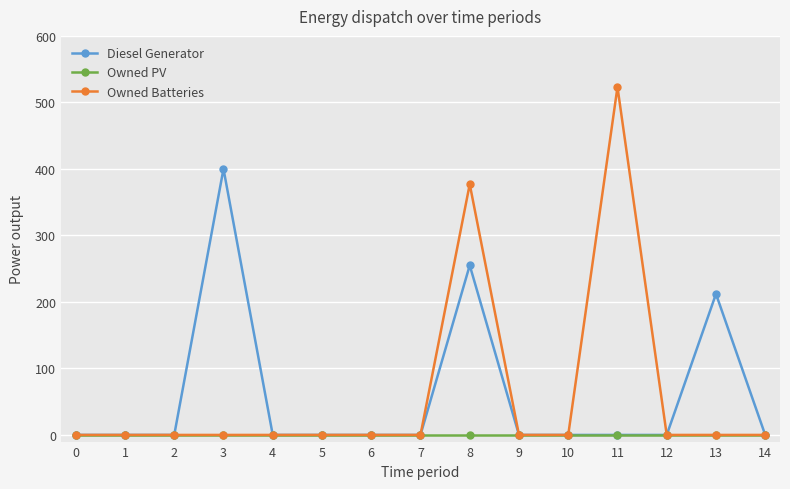

The value of Owned Batteries at 3 is 249. True or false?

False